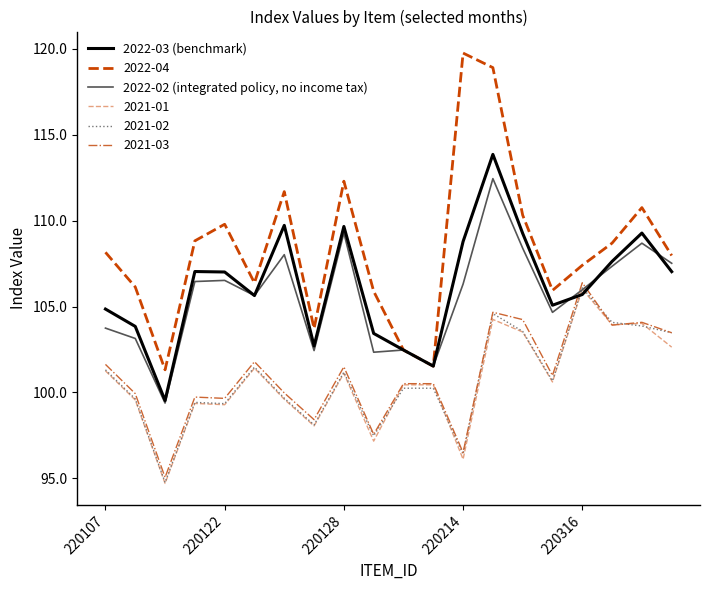

How many series are shown in this chart?

6